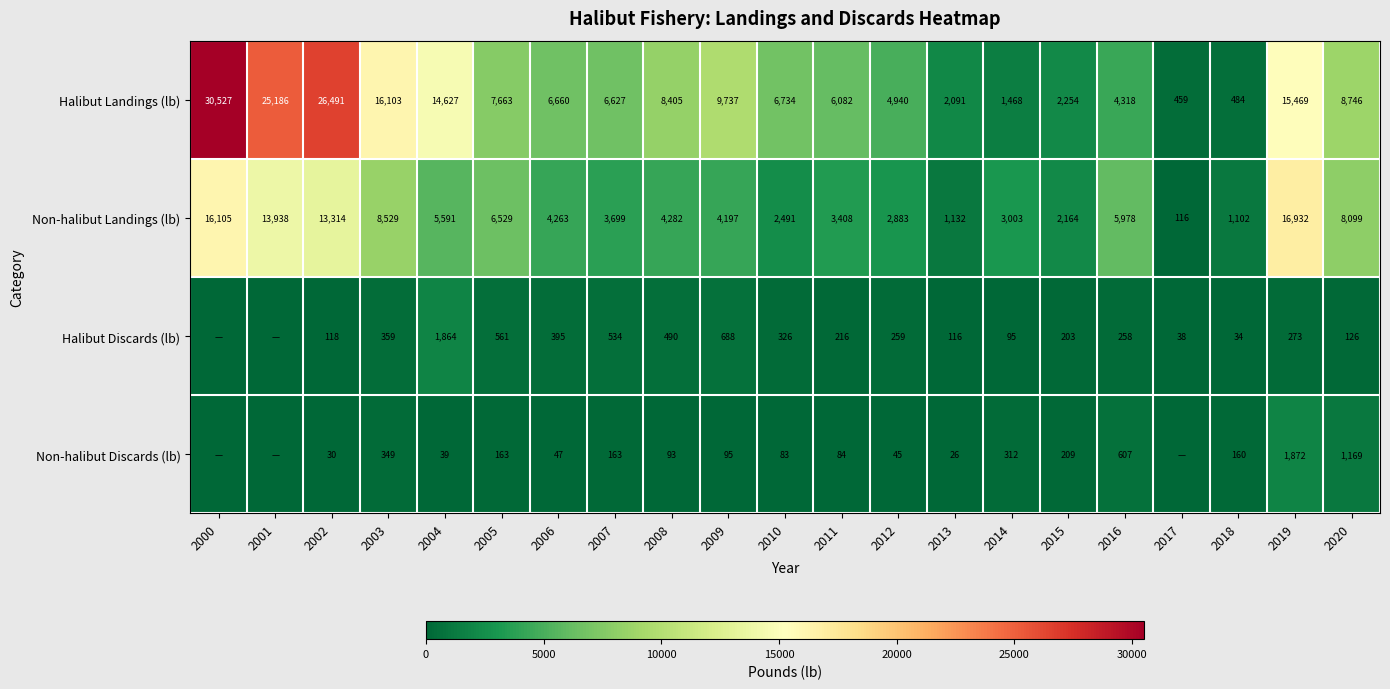

At how many categories does at least one series exceed 23660?

3